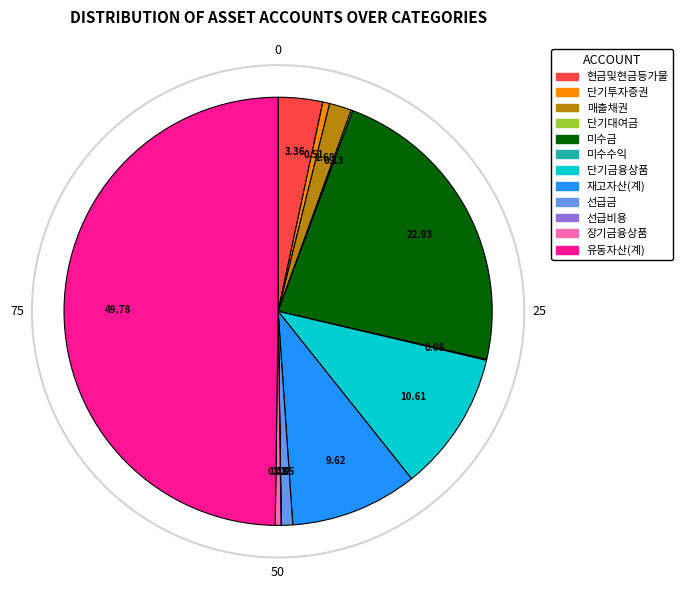

True or false: 미수금 accounts for 23% of the total.

True